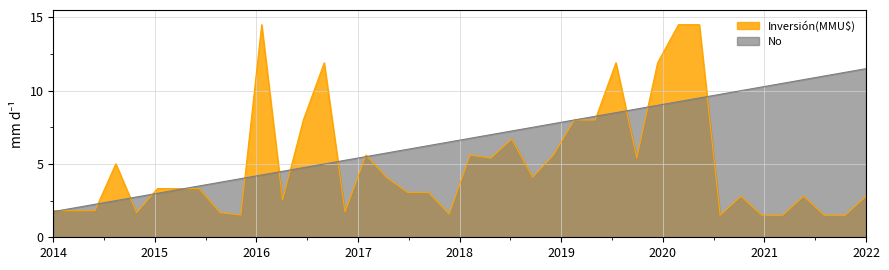

The value at 13/01/2015 is 13.4. True or false?

False